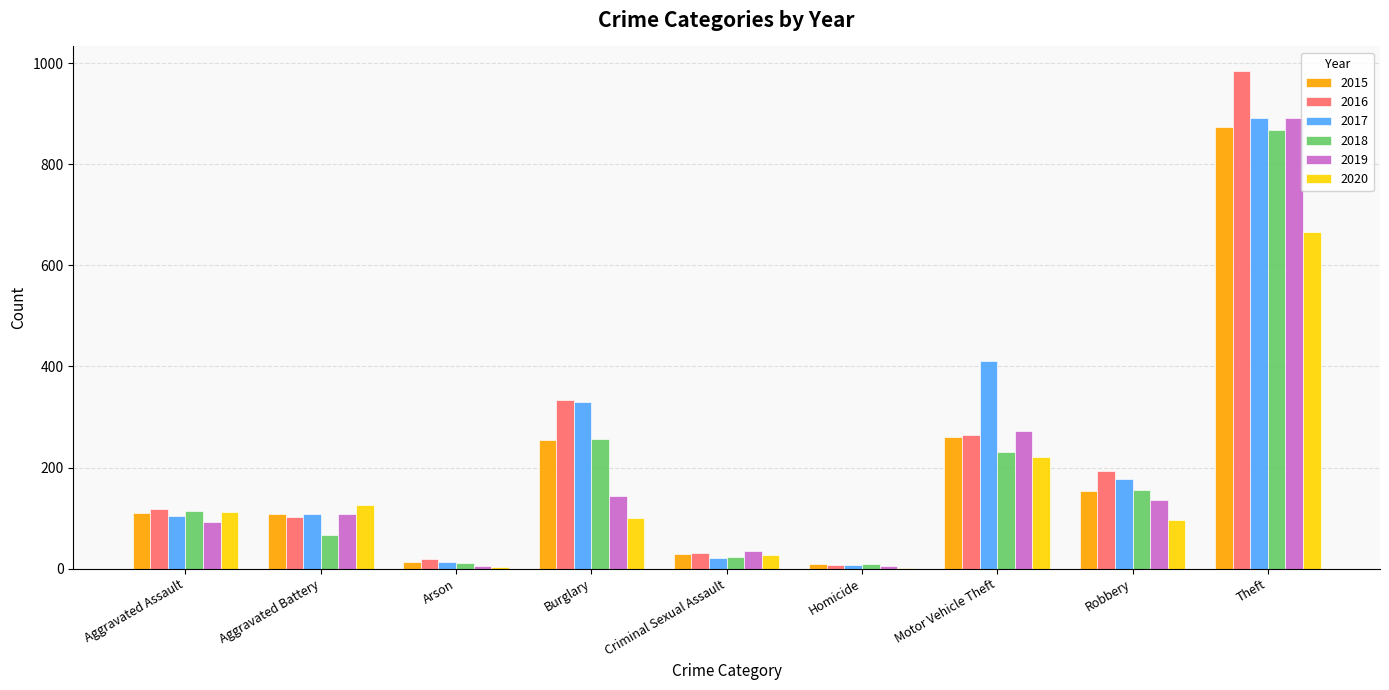

What is the total value across all series at Aggravated Battery?

618